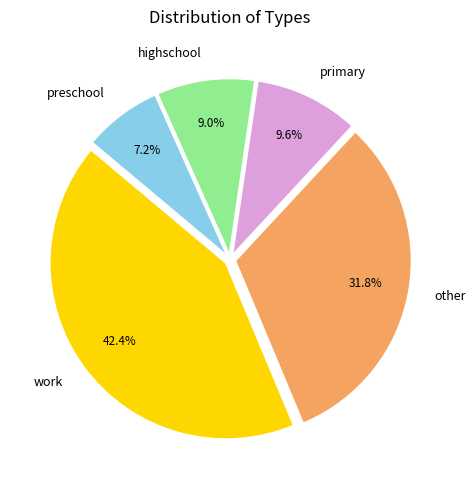

Which slice is the largest?

work